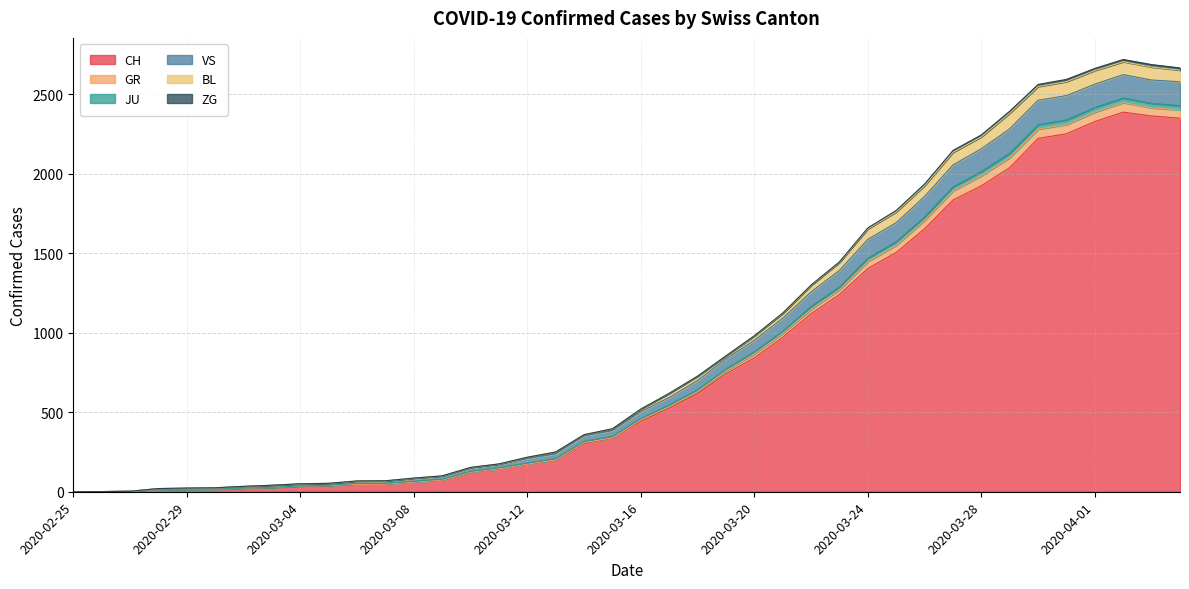

What is the maximum value for CH?

2387